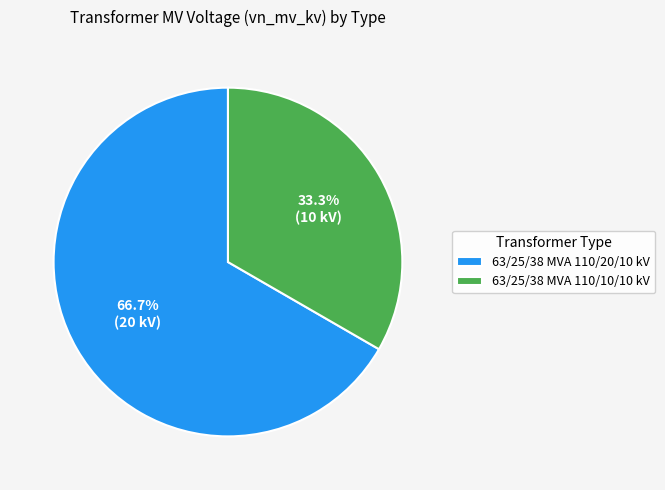

Is it true that 63/25/38 MVA 110/20/10 kV is 57% of the pie?

False